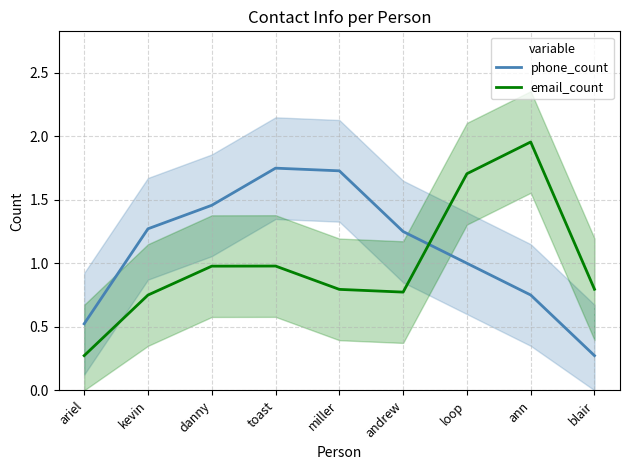

What position from the right is blair?

1